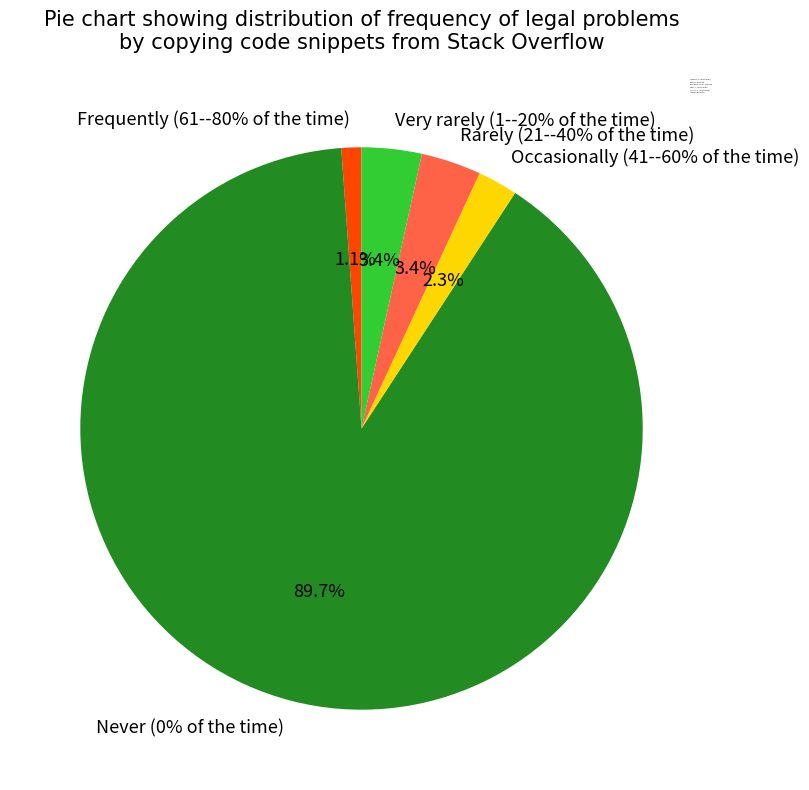

Between Rarely (21--40% of the time) and Frequently (61--80% of the time), which is larger?

Rarely (21--40% of the time)